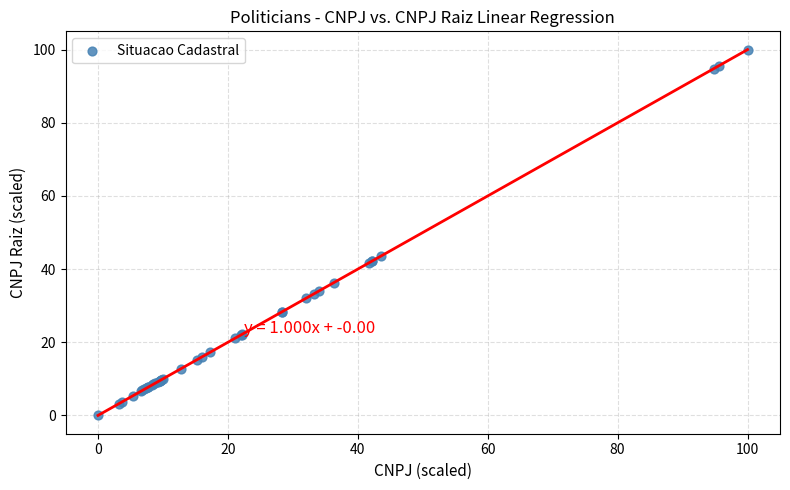

What Y value in the scatter plot is closest to 50?

43.6